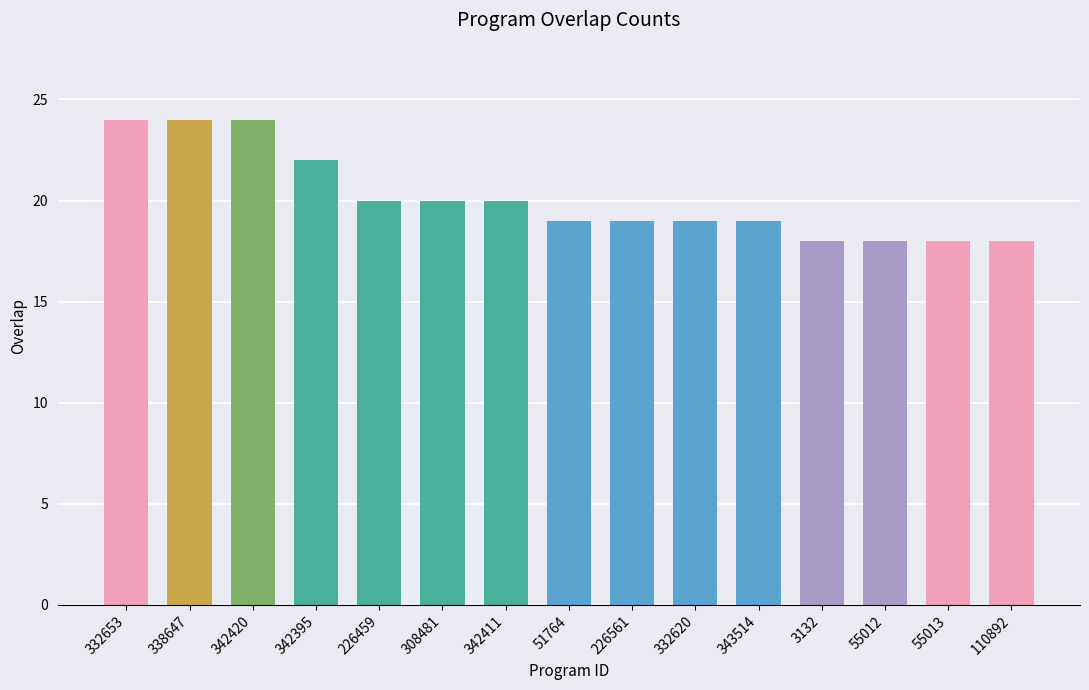

What position from the left is 51764?

8